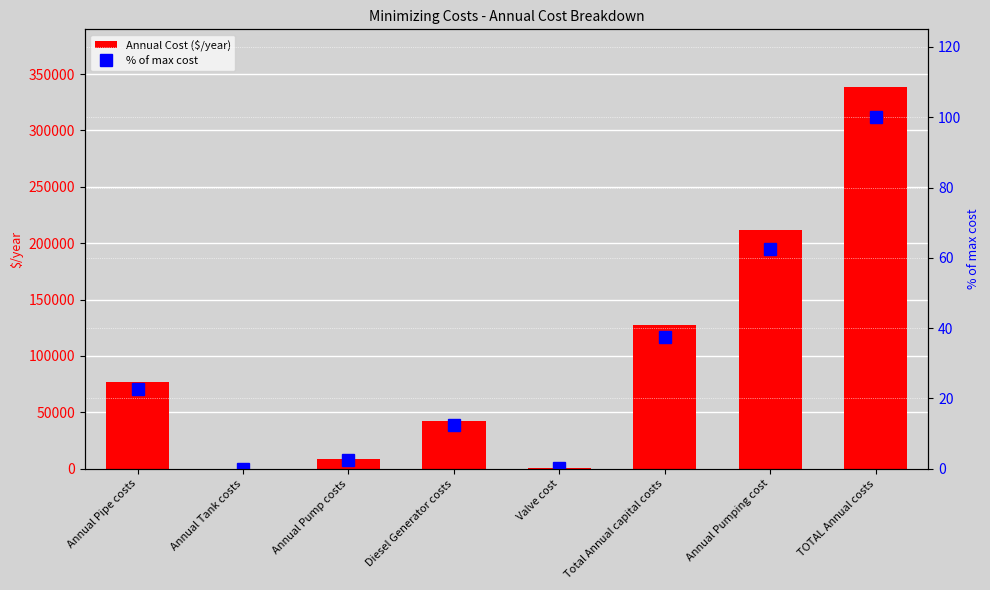

Reading left to right, extract all data points from this chart.

Annual Cost ($/year): 76521.6	0.0	8266.0	42200.0	323.0	127310.6	211529.1	338839.7
% of max cost: 22.6	0.0	2.4	12.5	0.1	37.6	62.4	100.0